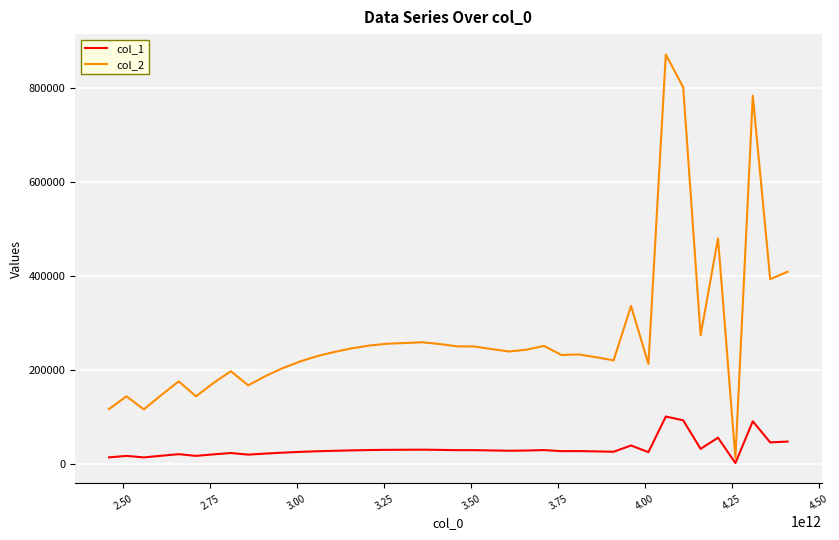

Which series has the widest spread of values?

col_2